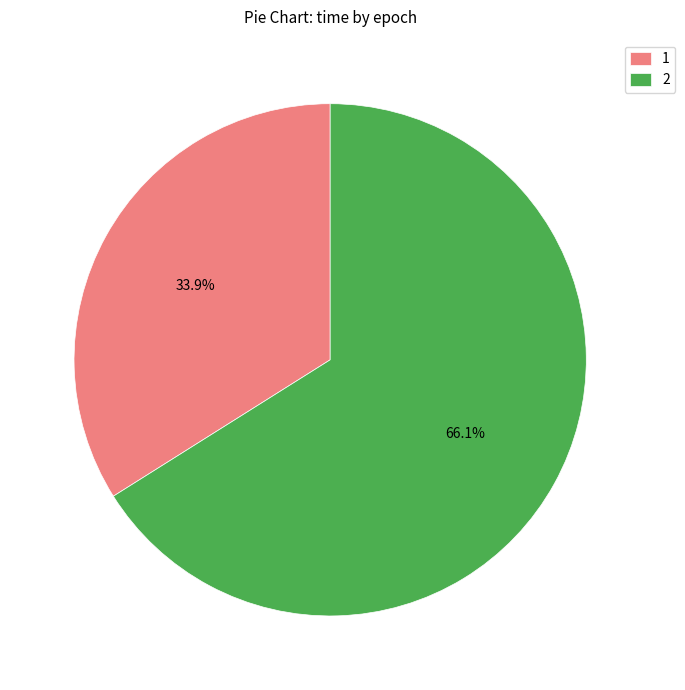

True or false: 2 accounts for 66% of the total.

True